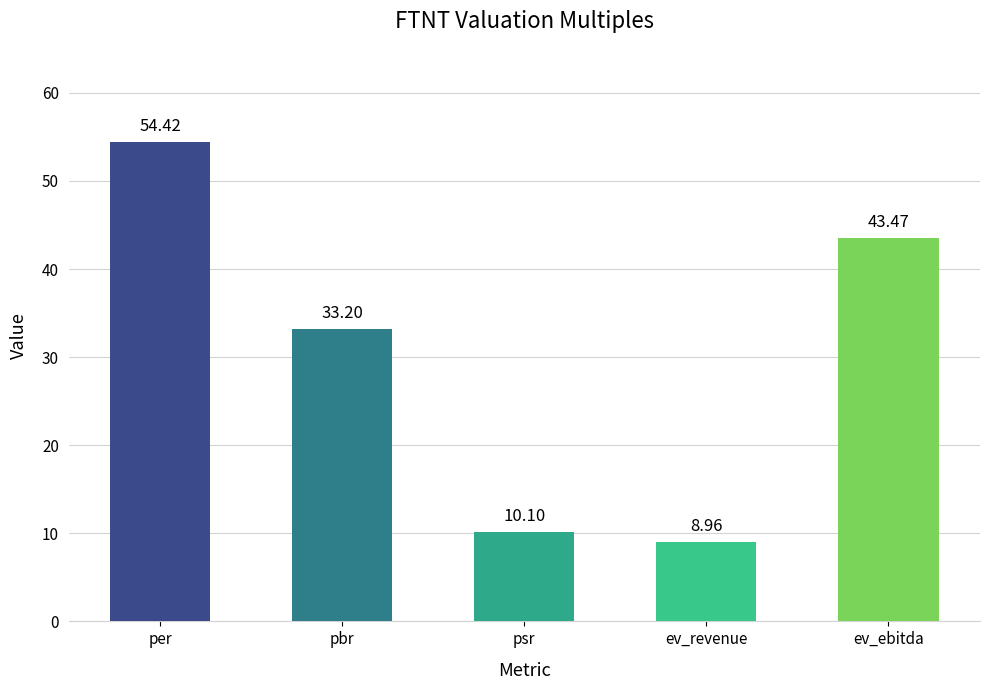

What is the minimum value shown in the chart?

9.0